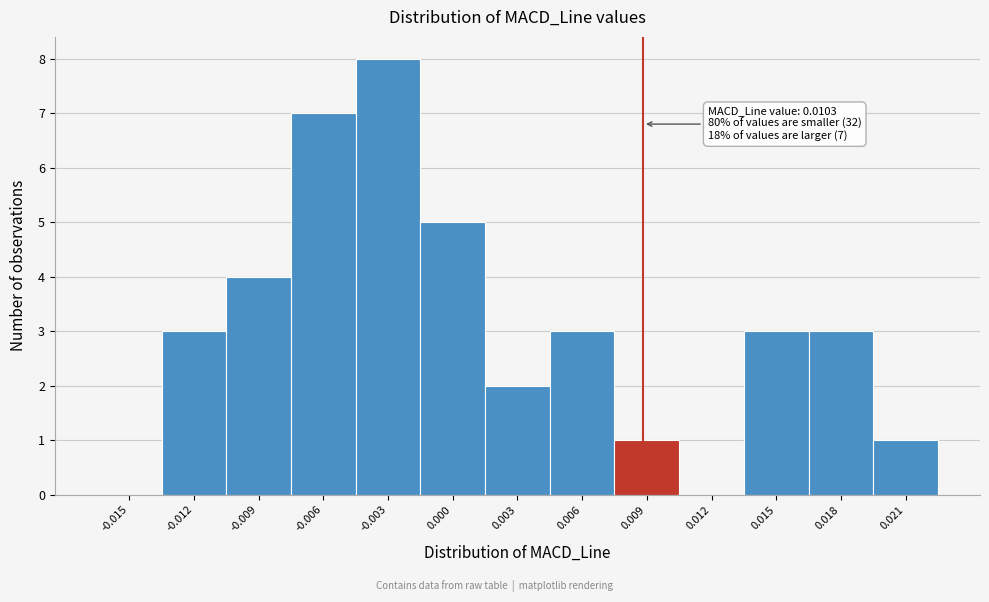

Reading left to right, what are all the values shown in this chart?

-0.015=0	-0.012=3	-0.009=4	-0.006=7	-0.003=8	0.000=5	0.003=2	0.006=3	0.009=1	0.012=0	0.015=3	0.018=3	0.021=1